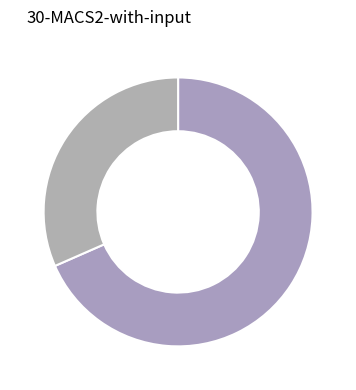

To the nearest percent, what is the average slice percentage?

50%